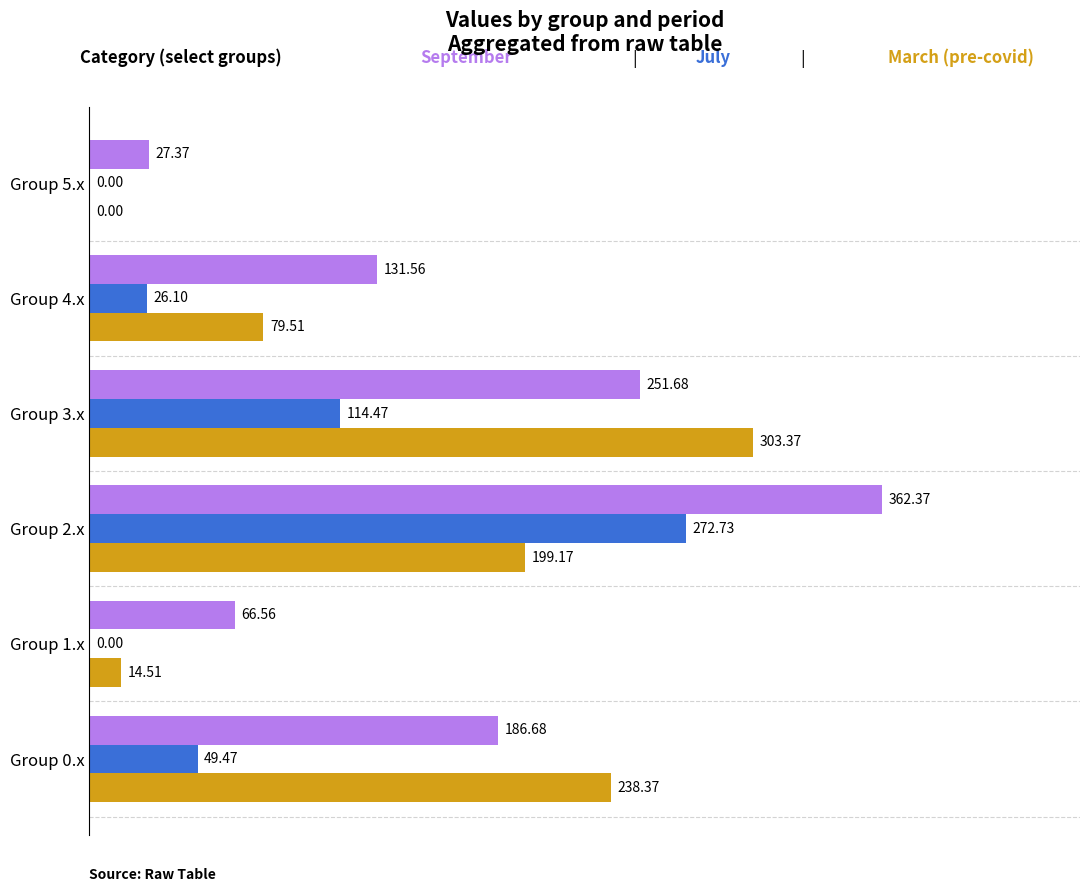

At which category is the sum across all series the highest?

Group 2.x